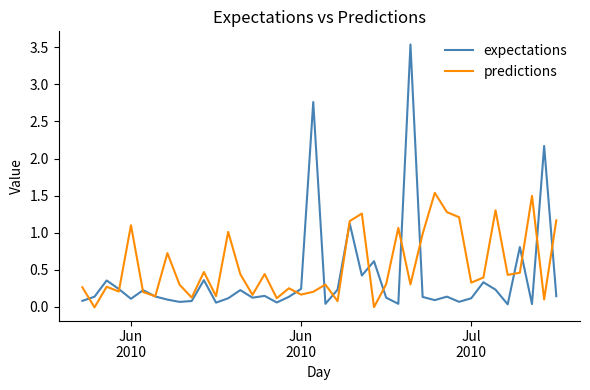

Which series has the largest range (max minus min)?

expectations